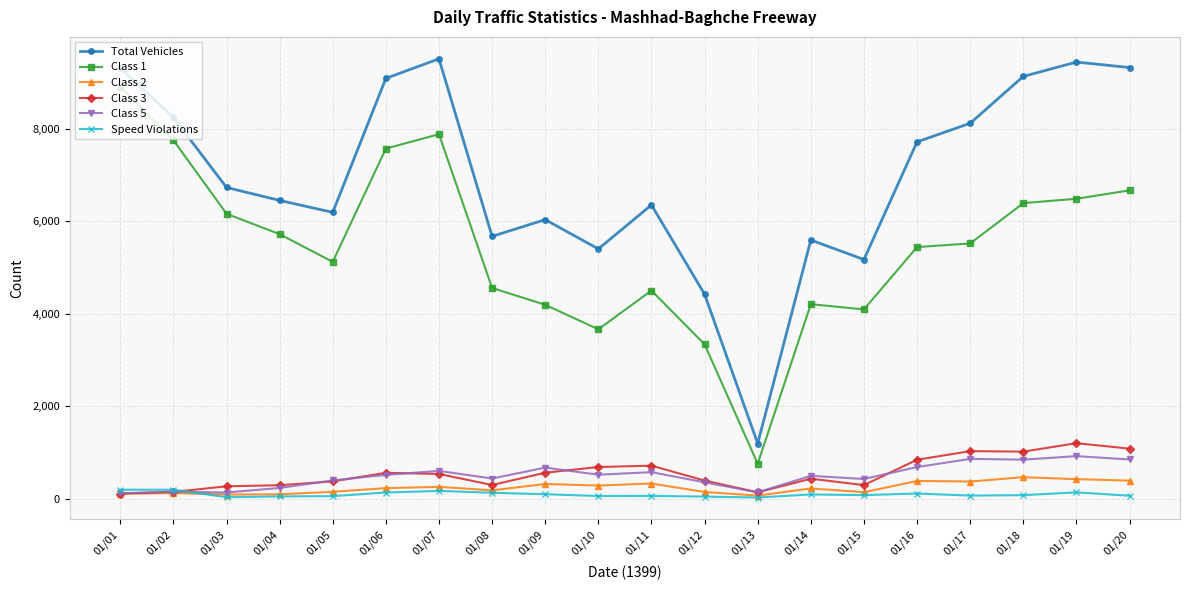

What is the spread (max minus min) of values at 01/16?

7597